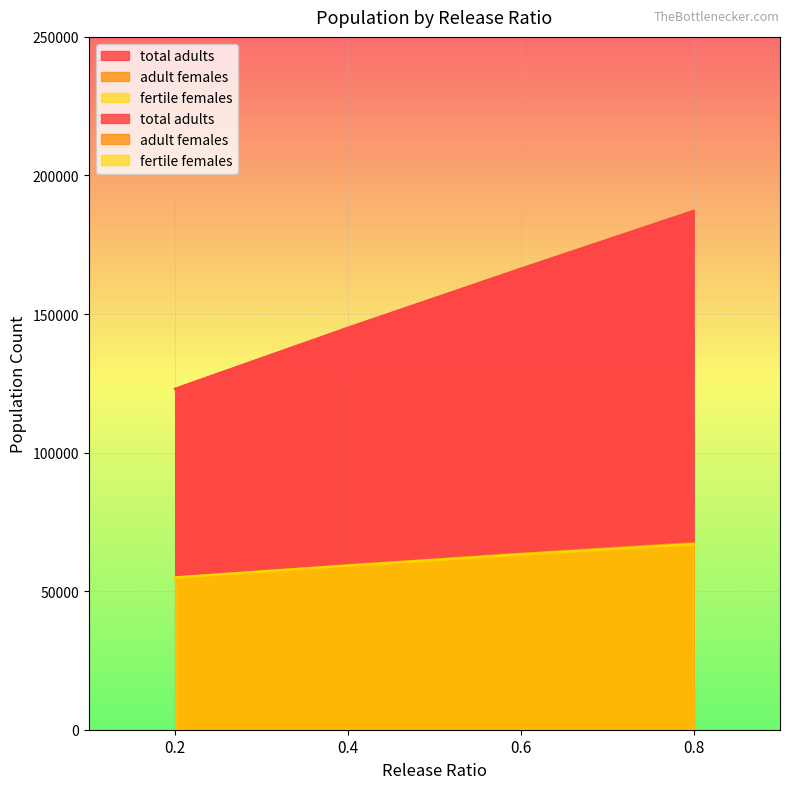

At which label does adult females first exceed 63470?

0.6